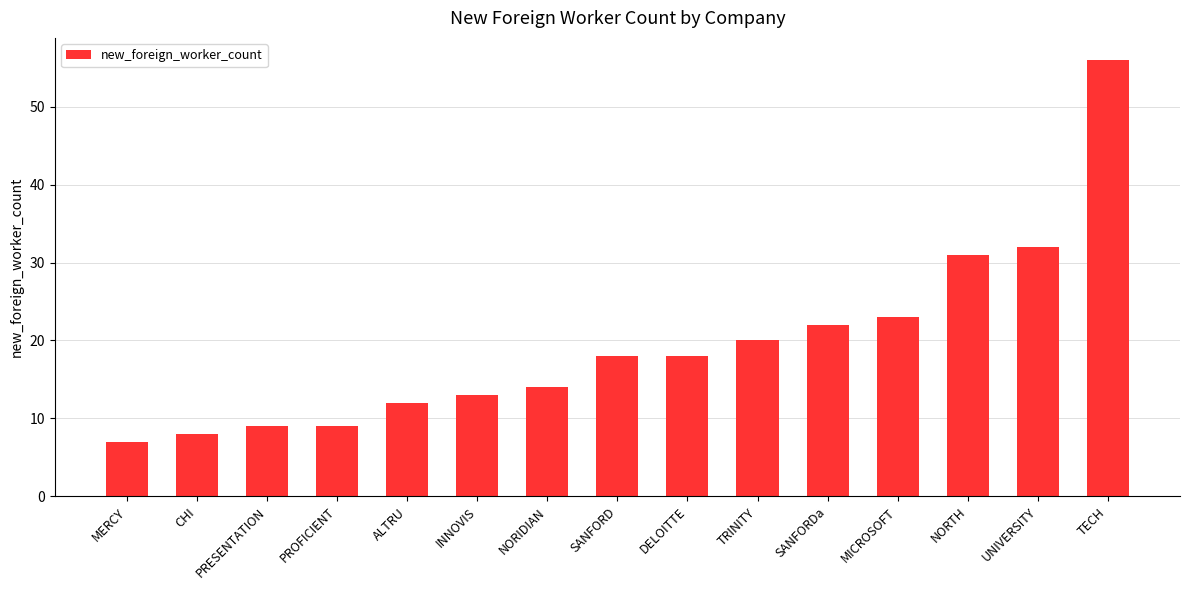

Where is the data nearest to the value 31?

NORTH